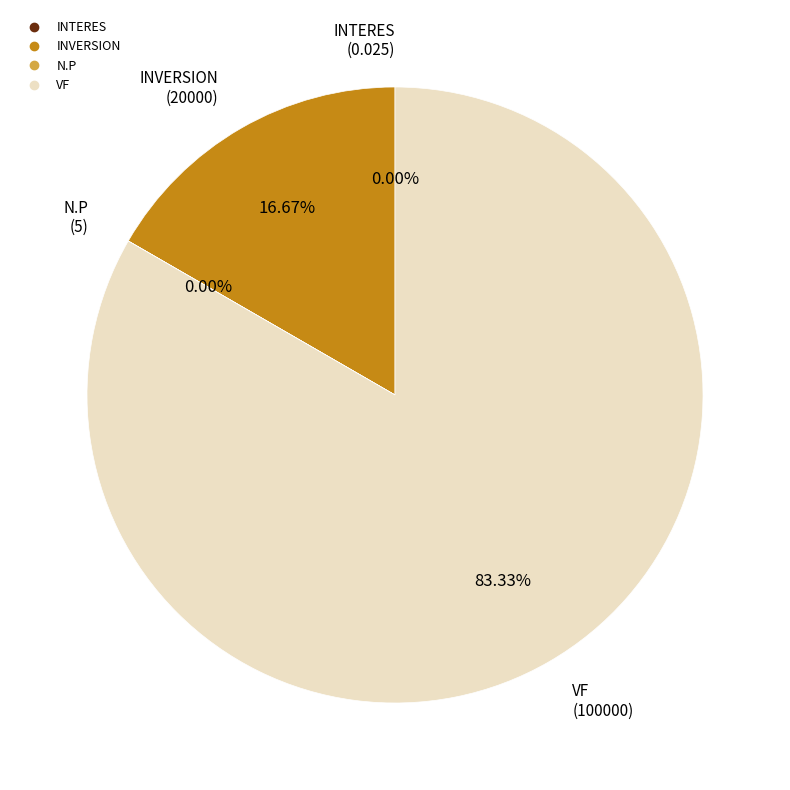

Is there any slice that represents more than half of the pie?

Yes